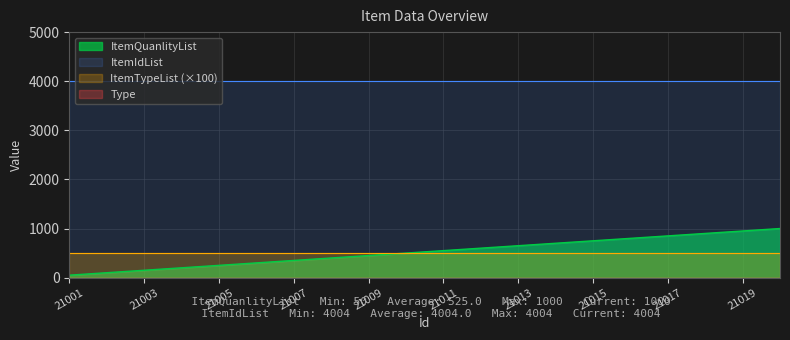

True or false: ItemIdList and ItemTypeList cross at least once.

False